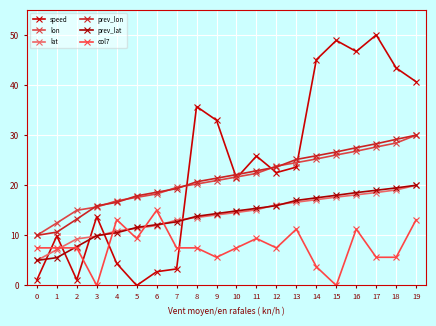

What is the maximum value for col7?

15.0